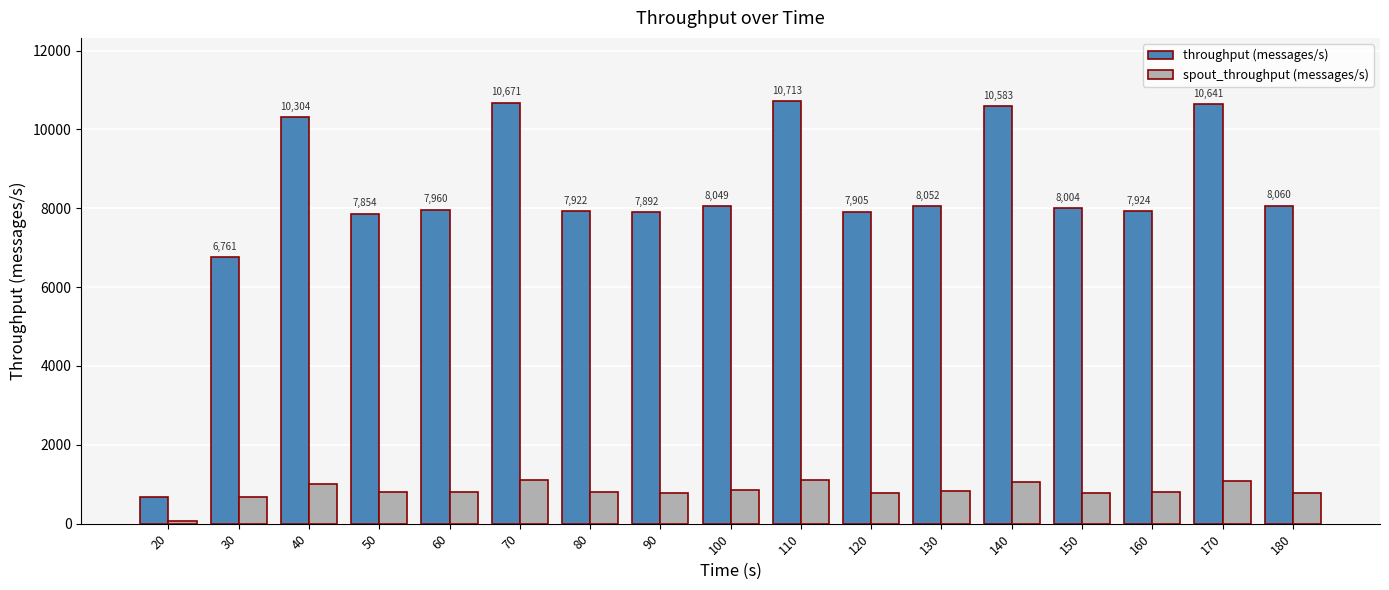

Which category has the lowest value in the spout_throughput (messages/s) series?

20